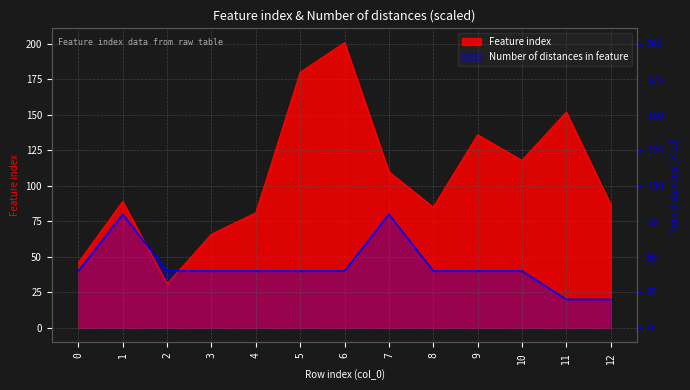

At which label is Feature index closest to 116?

10